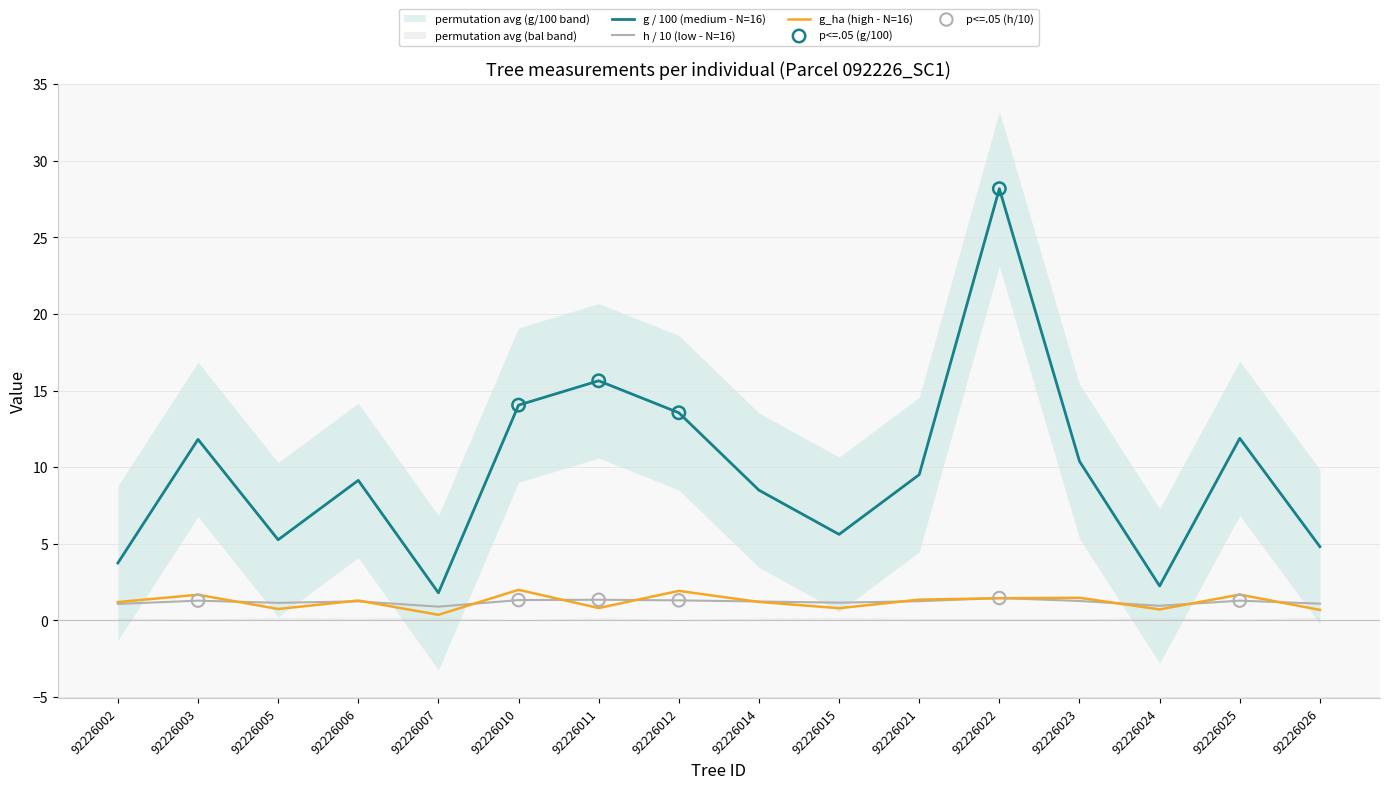

What is the total value across all series at 92226010?

17.4